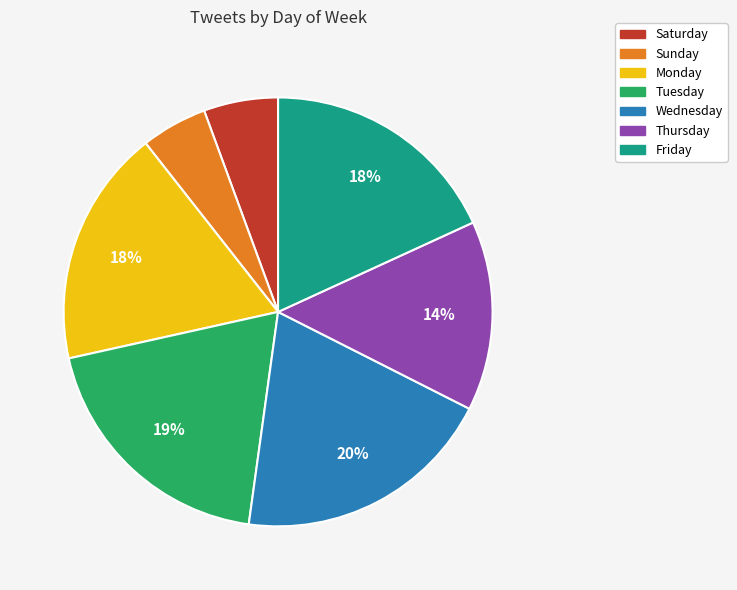

To the nearest percent, what is the difference between the largest and smallest slice percentages?

15%